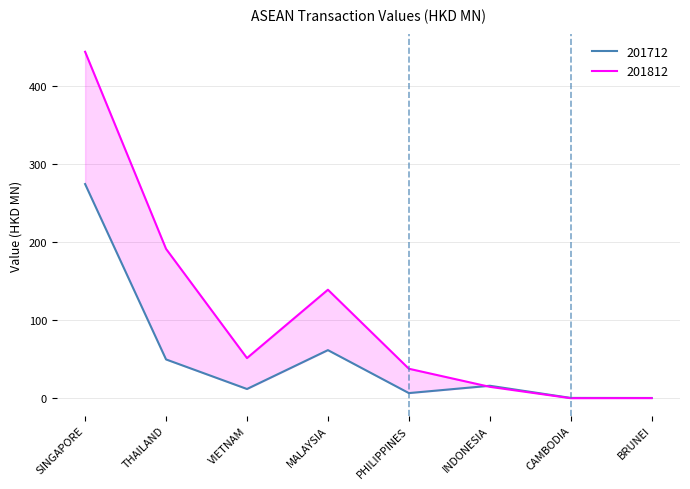

Which series has the widest spread of values?

201812